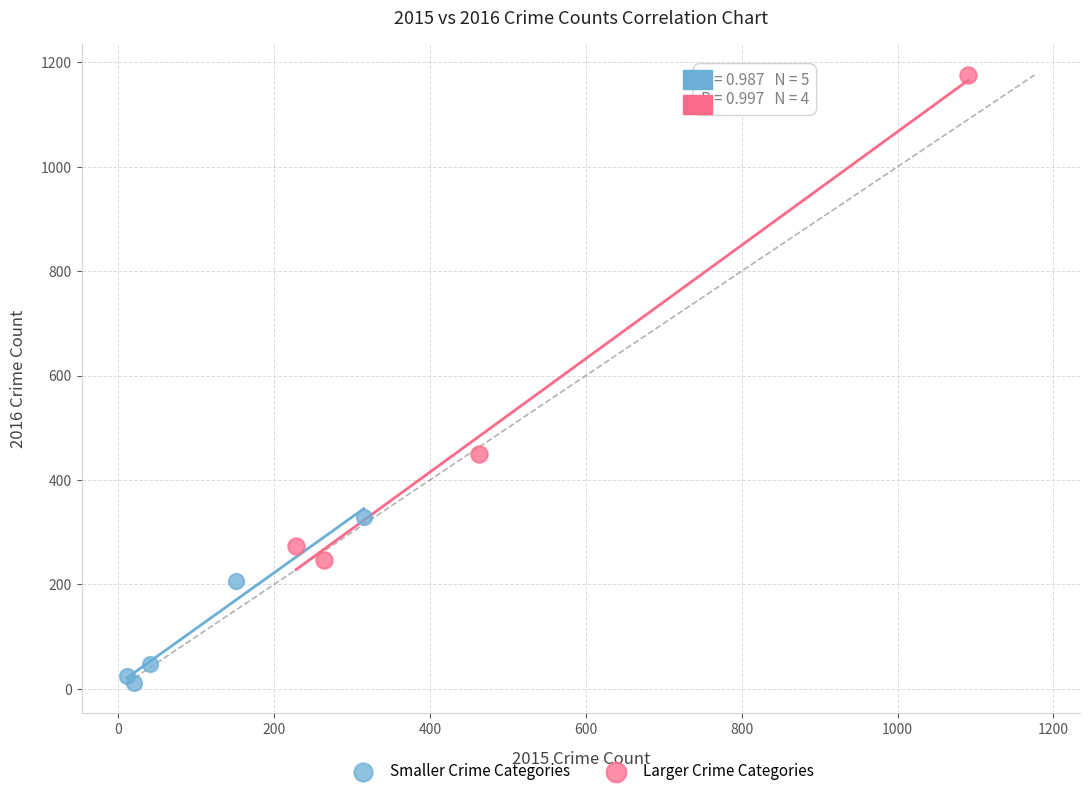

What are all the series names shown in the legend?

Smaller Crime Categories, Larger Crime Categories